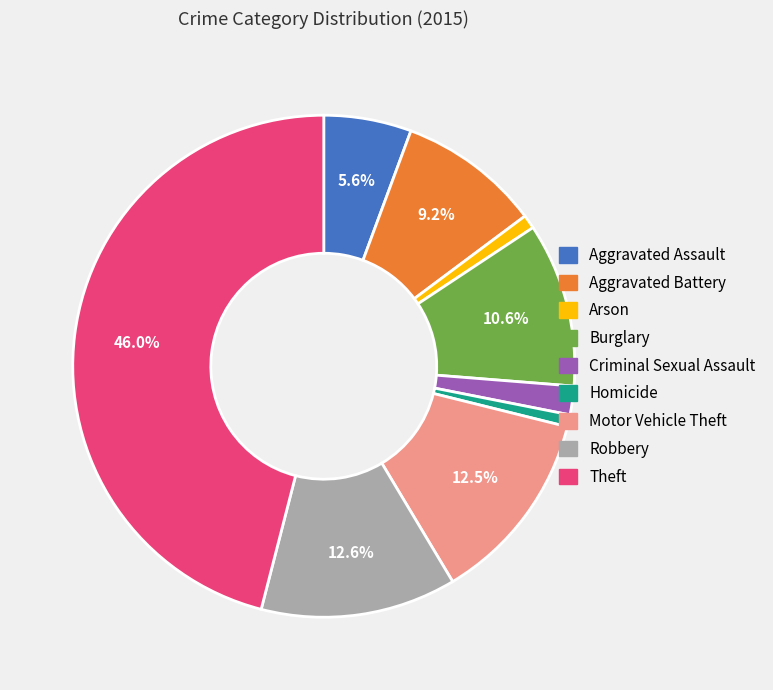

Combined, do Motor Vehicle Theft and Homicide account for over 50%?

No